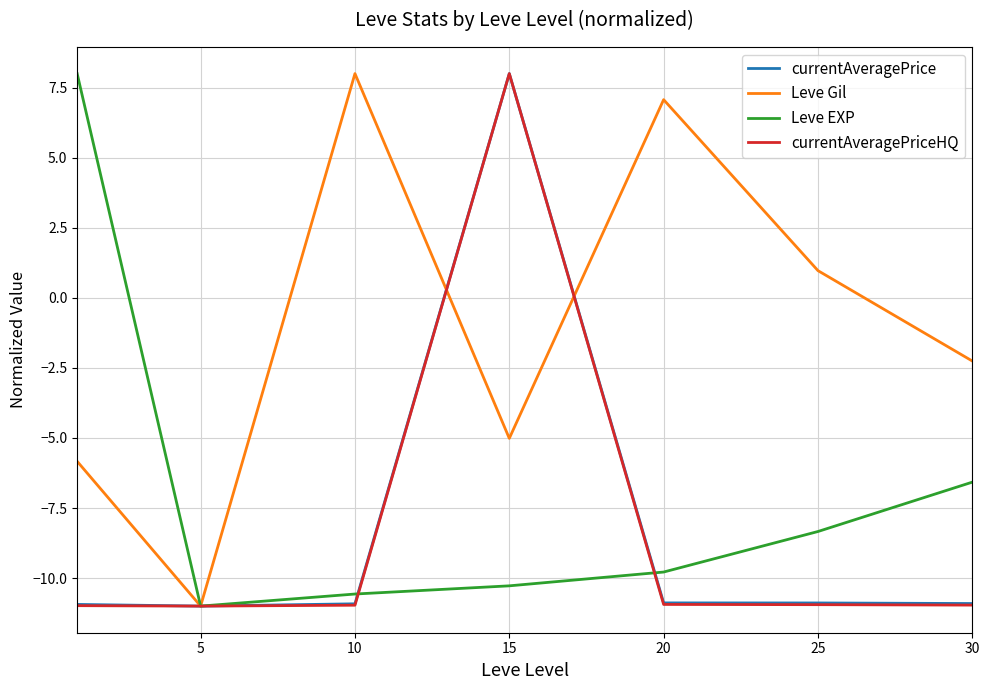

What is the smallest value displayed?

-11.0